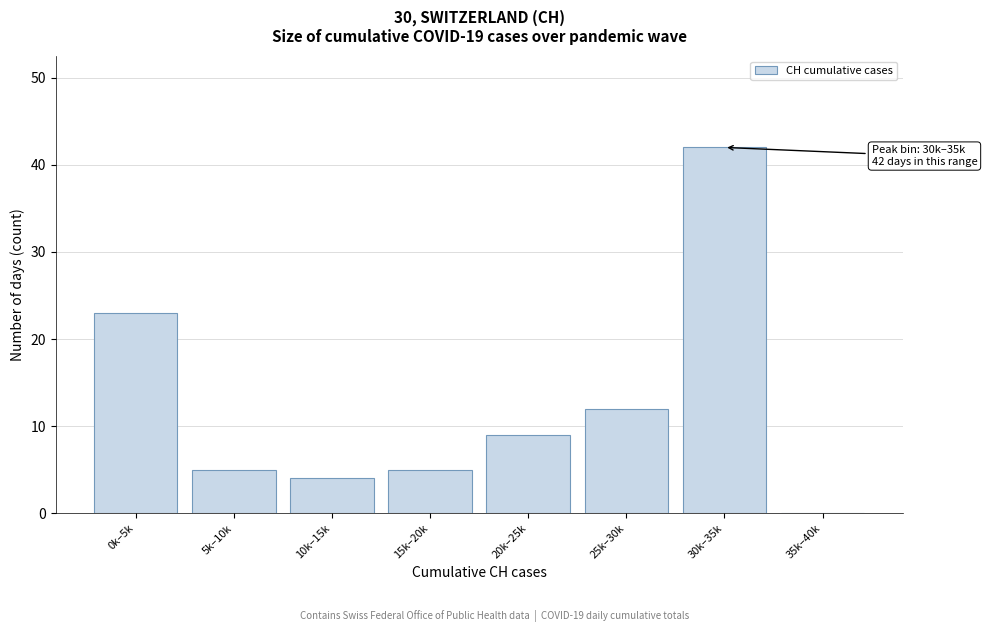

Reading left to right, what are all the values shown in this chart?

0k–5k=23	5k–10k=5	10k–15k=4	15k–20k=5	20k–25k=9	25k–30k=12	30k–35k=42	35k–40k=0